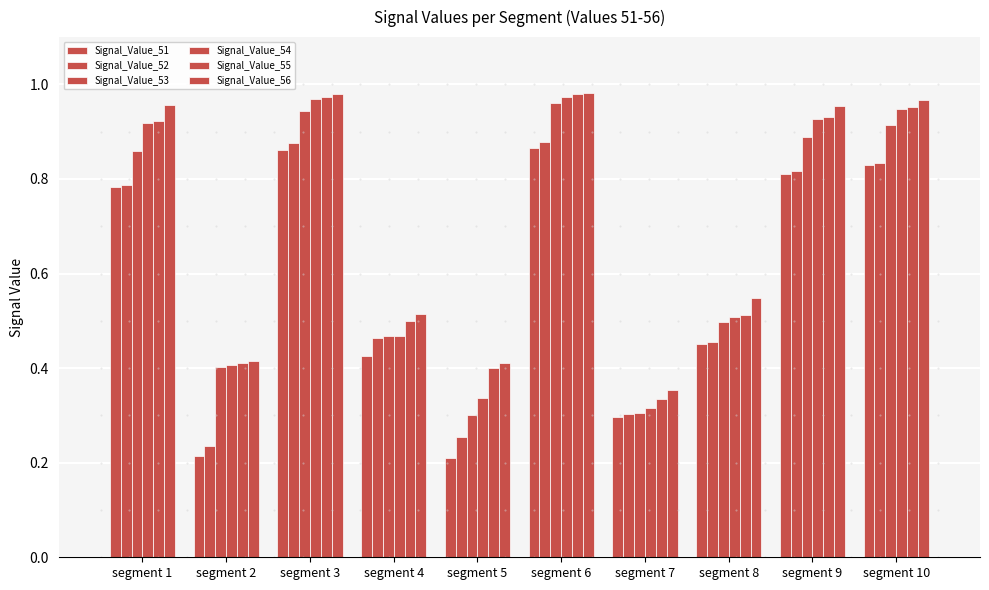

What is the difference between the Signal_Value_51 values at segment 6 and segment 4?

0.4